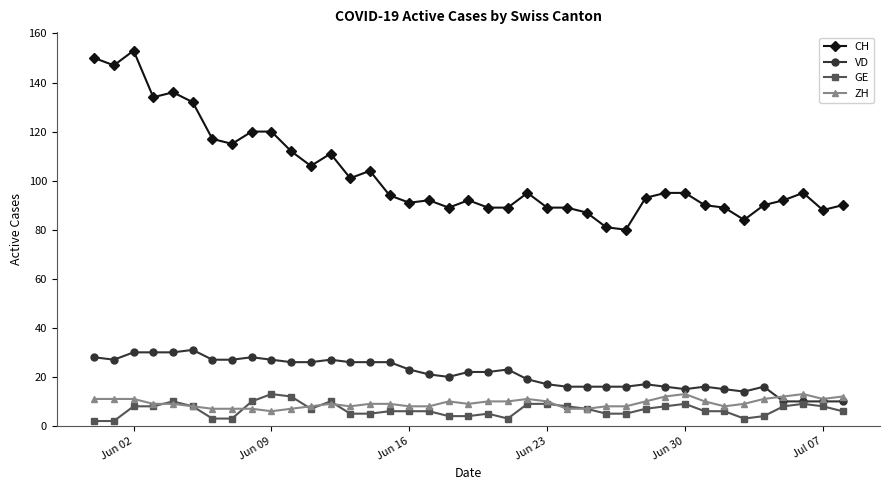

Which series has the largest range (max minus min)?

CH